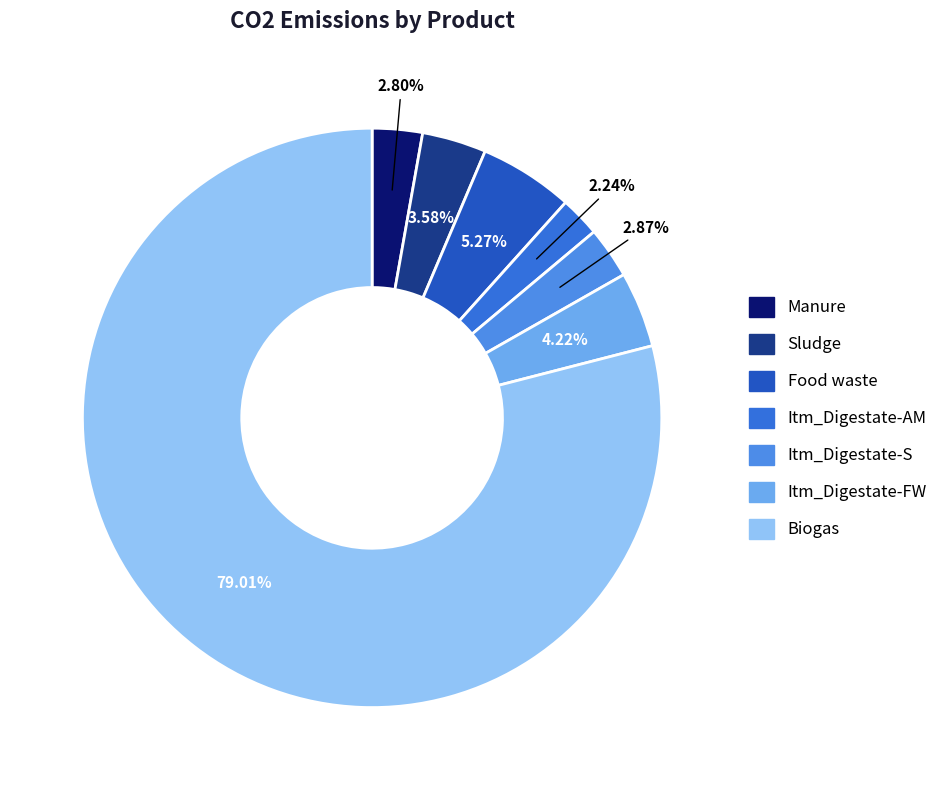

The Itm_Digestate-FW slice represents 4% of the pie. True or false?

True